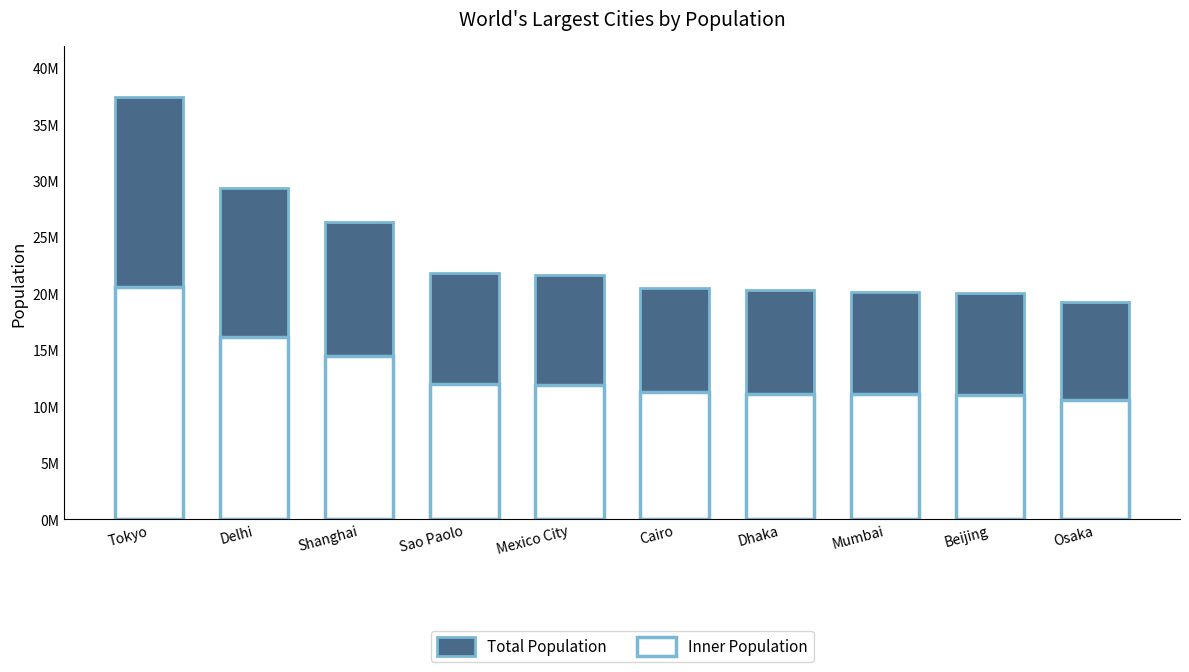

What position from the right is Mumbai?

3